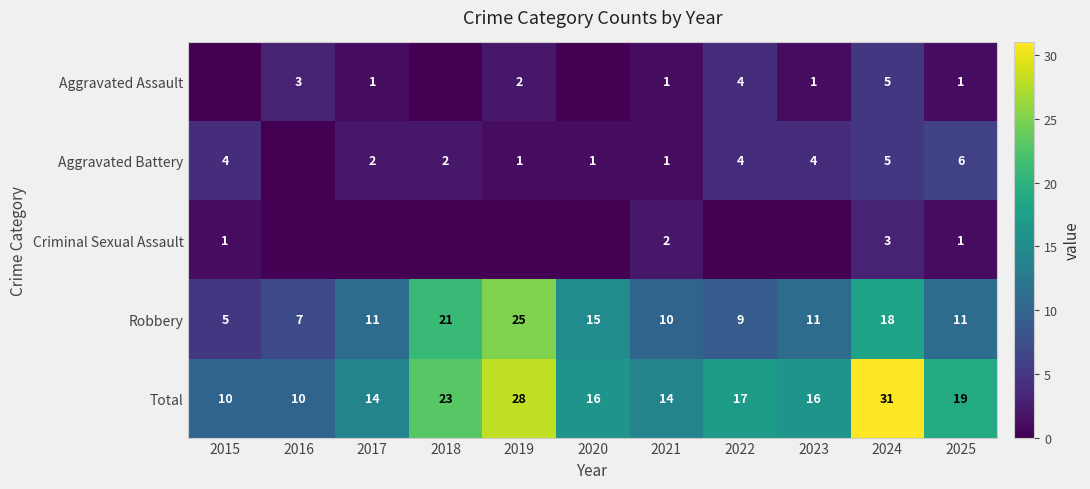

How many values in the Total series are below 16?

4